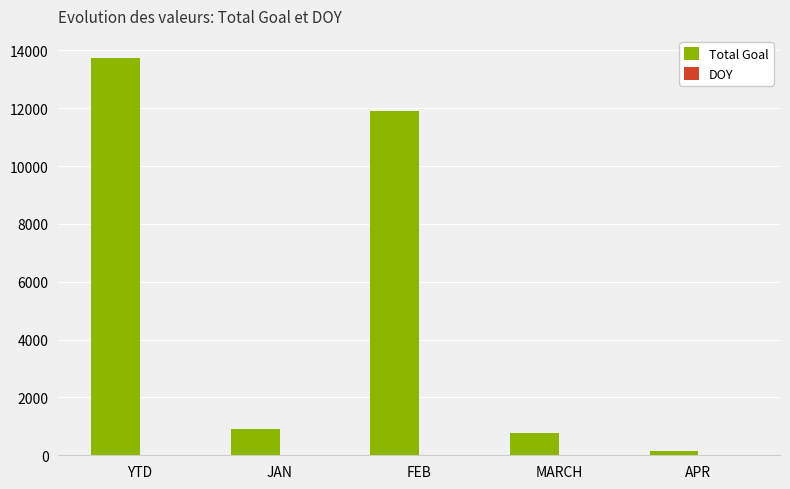

What is the sum of all Total Goal values?

27442